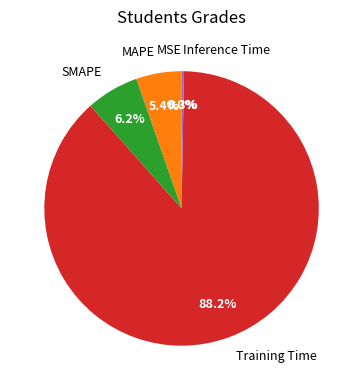

Which has a higher value, MAPE or Inference Time?

MAPE